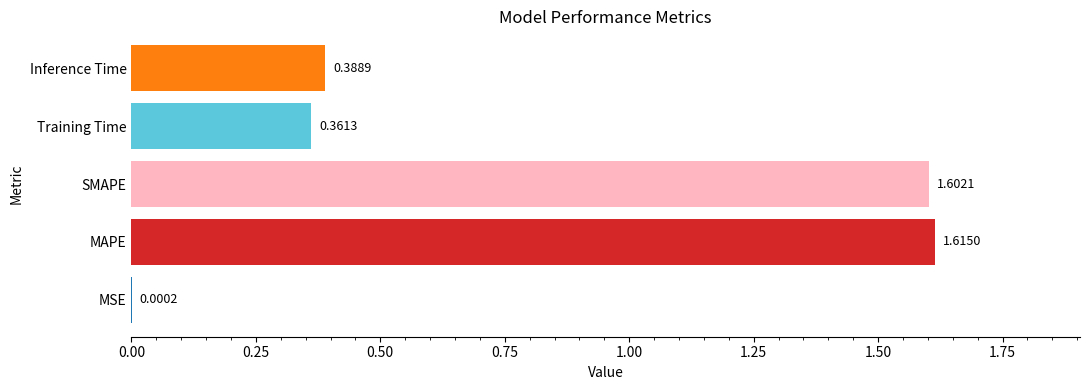

What is the sum of the values at SMAPE and MAPE?

3.2